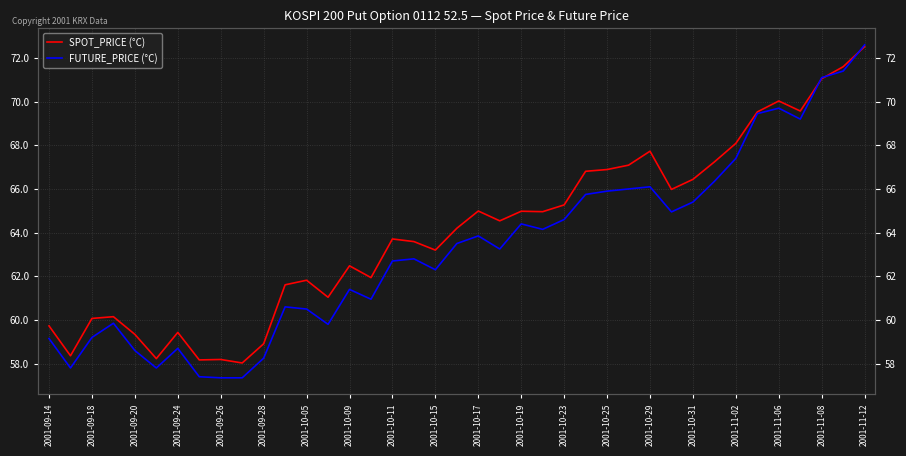

At 2001-09-24, list the series in order from smallest to largest.

FUTURE_PRICE (°C), SPOT_PRICE (°C)